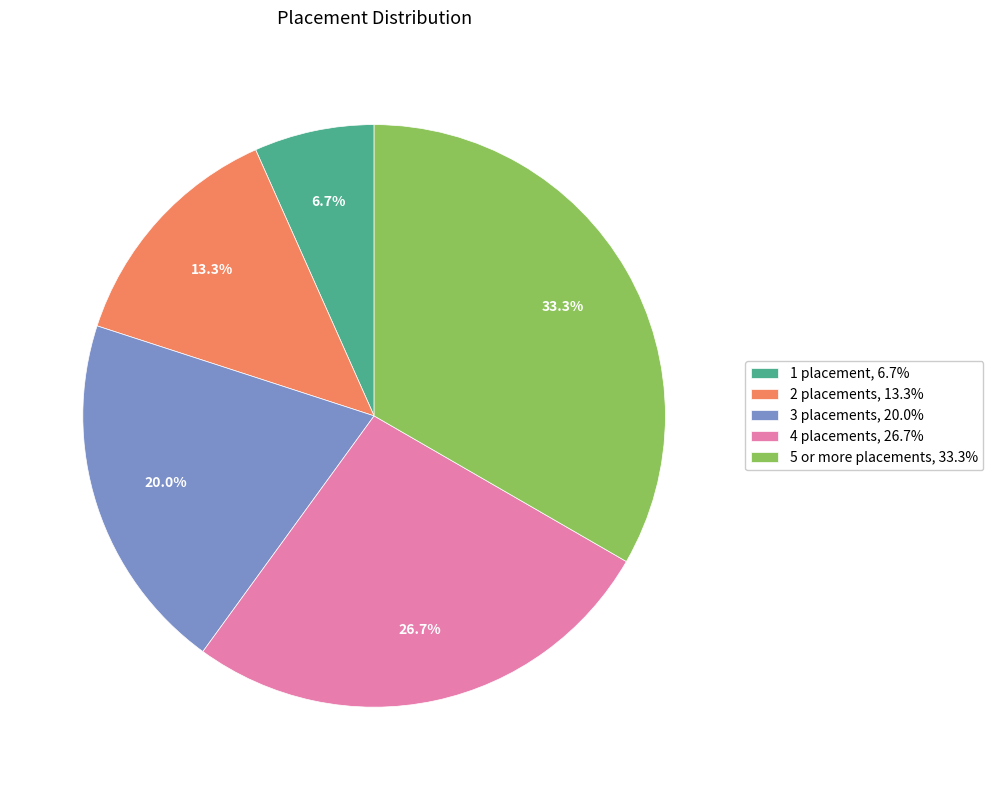

How many segments does this pie chart have?

5